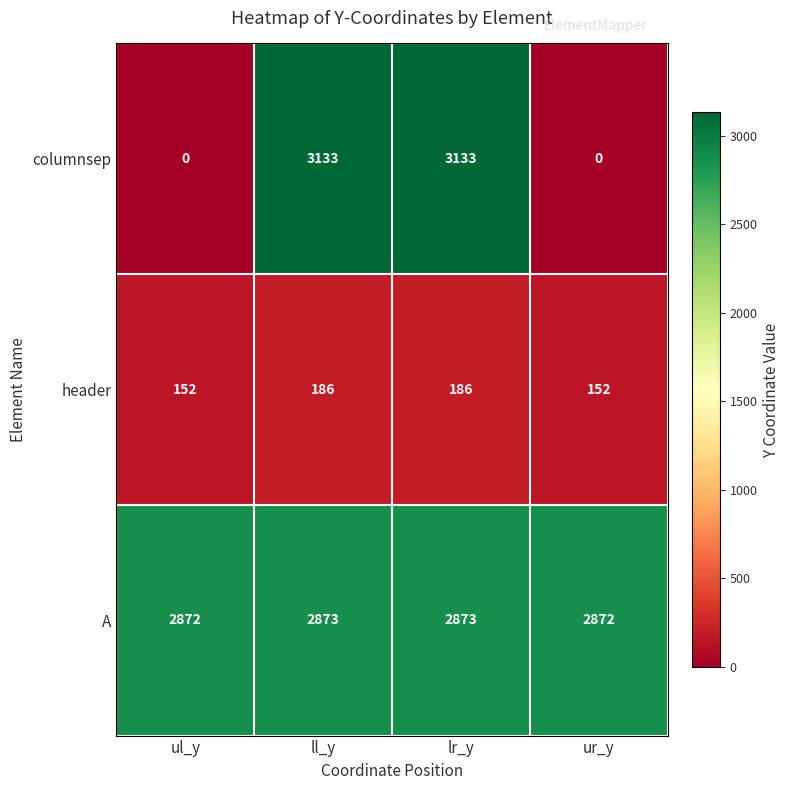

What is the difference between the maximum and minimum values in the header series?

34